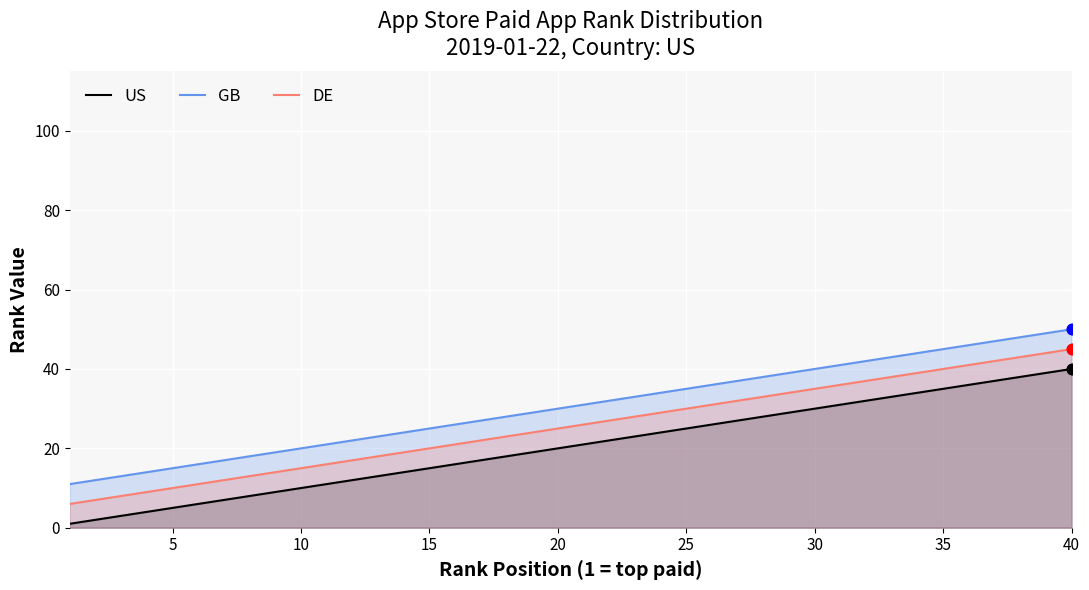

What is the total value across all series at 20?

75